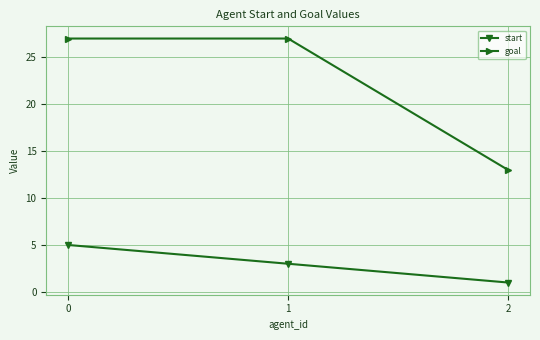

Which category has the lowest value across all series?

2